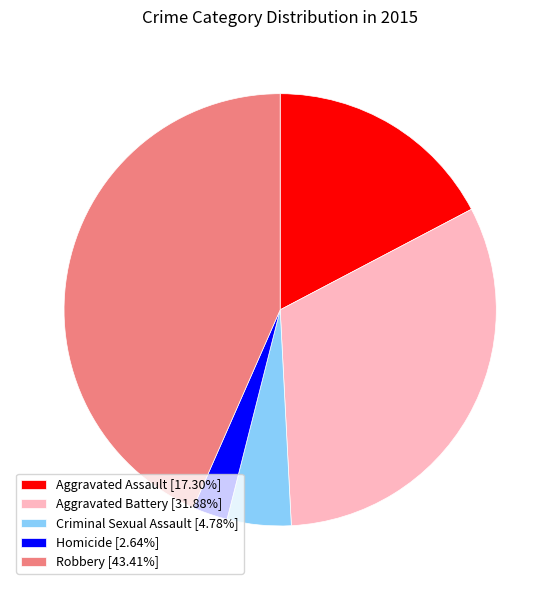

Which category has the biggest portion of the pie?

Robbery